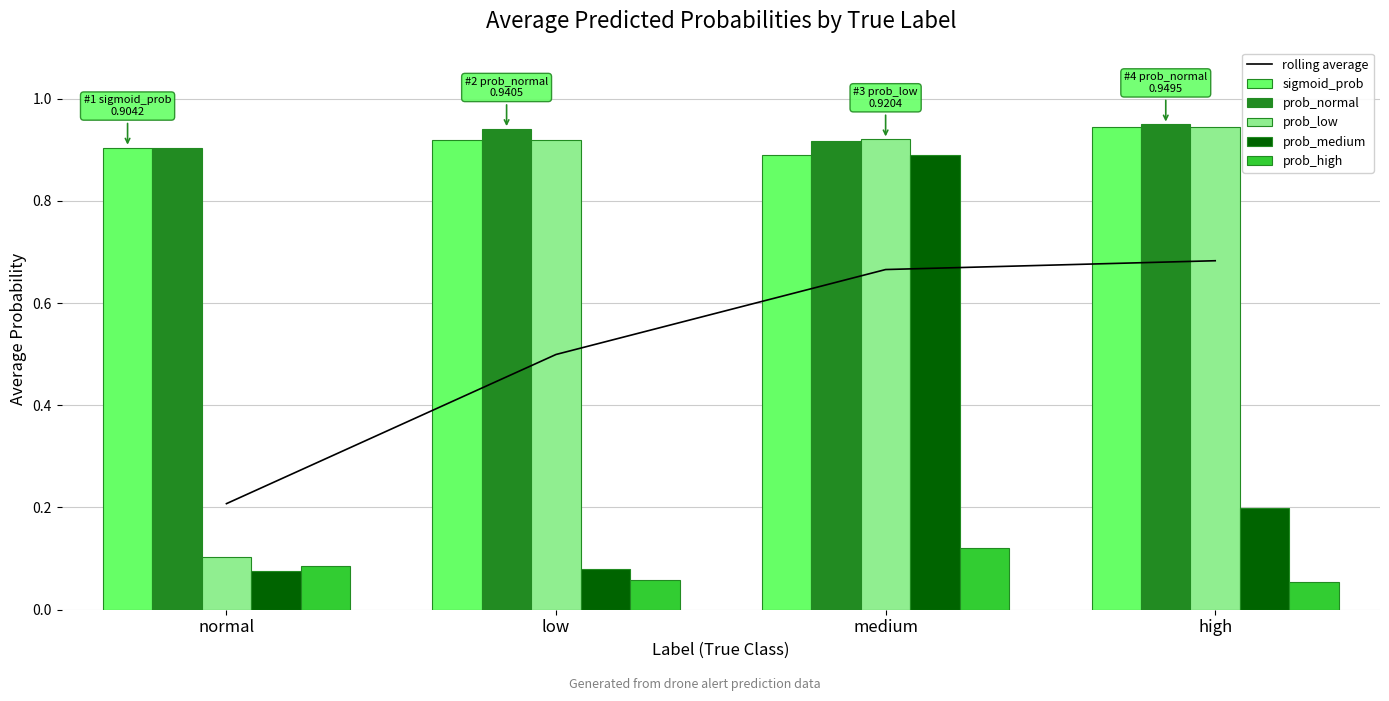

The prob_high series shows 0.1 at normal. True or false?

True